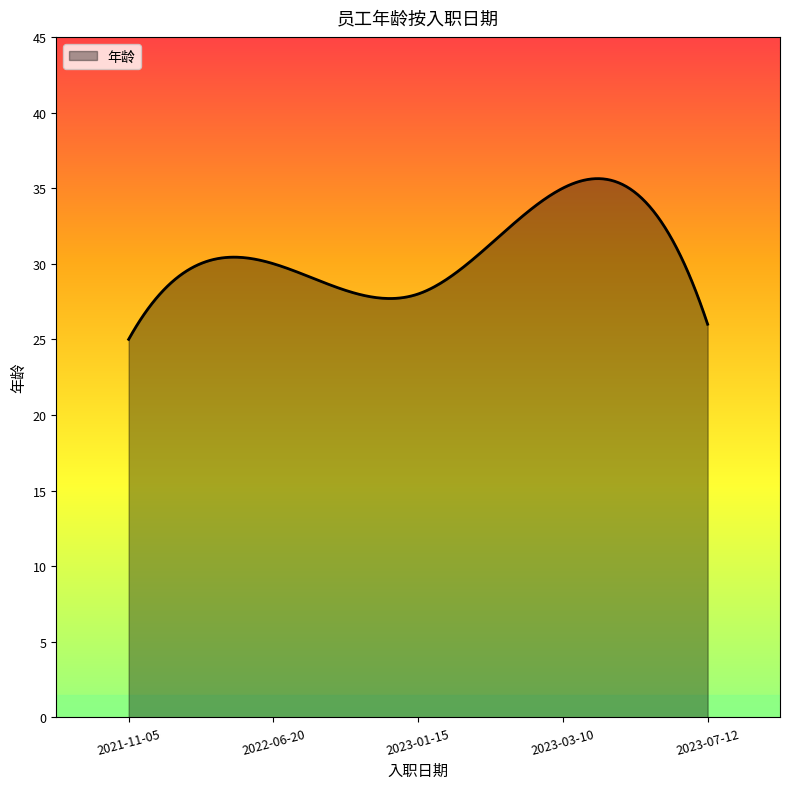

What is the smallest value displayed?

25.0